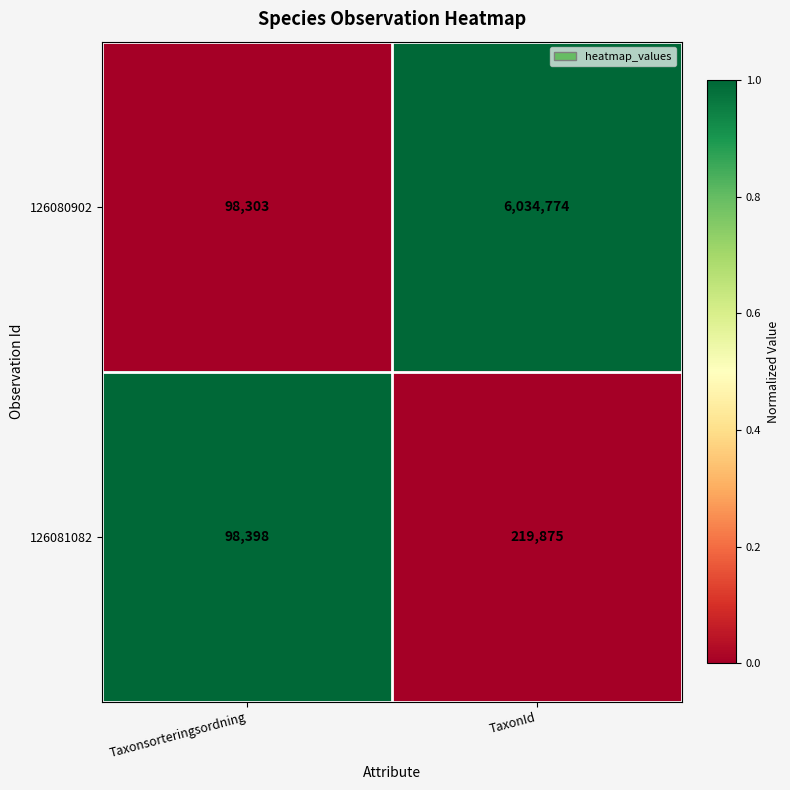

List the series in order of their peak value, highest first.

126080902, 126081082